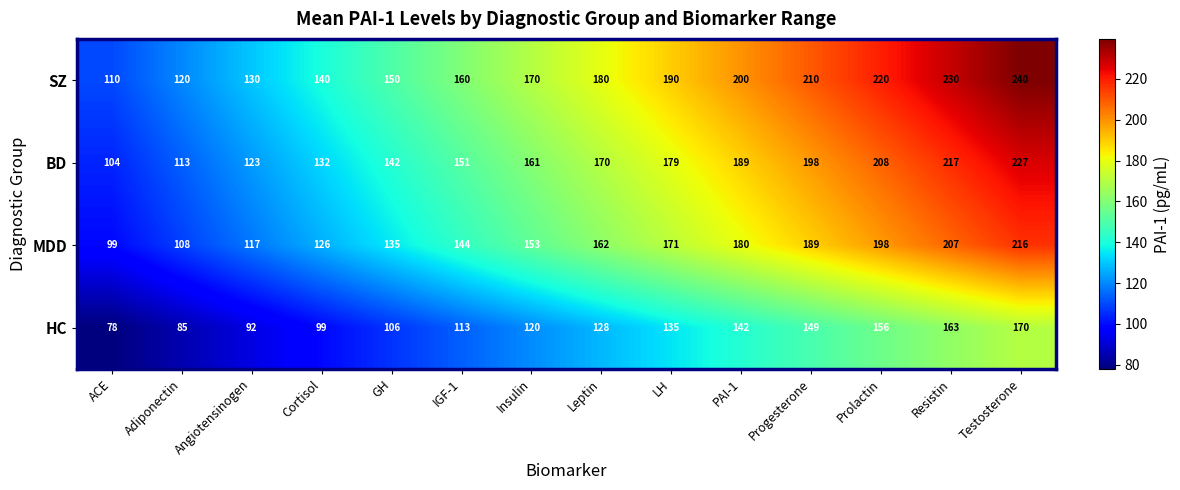

Rank the series at Angiotensinogen from highest to lowest value.

SZ, BD, MDD, HC